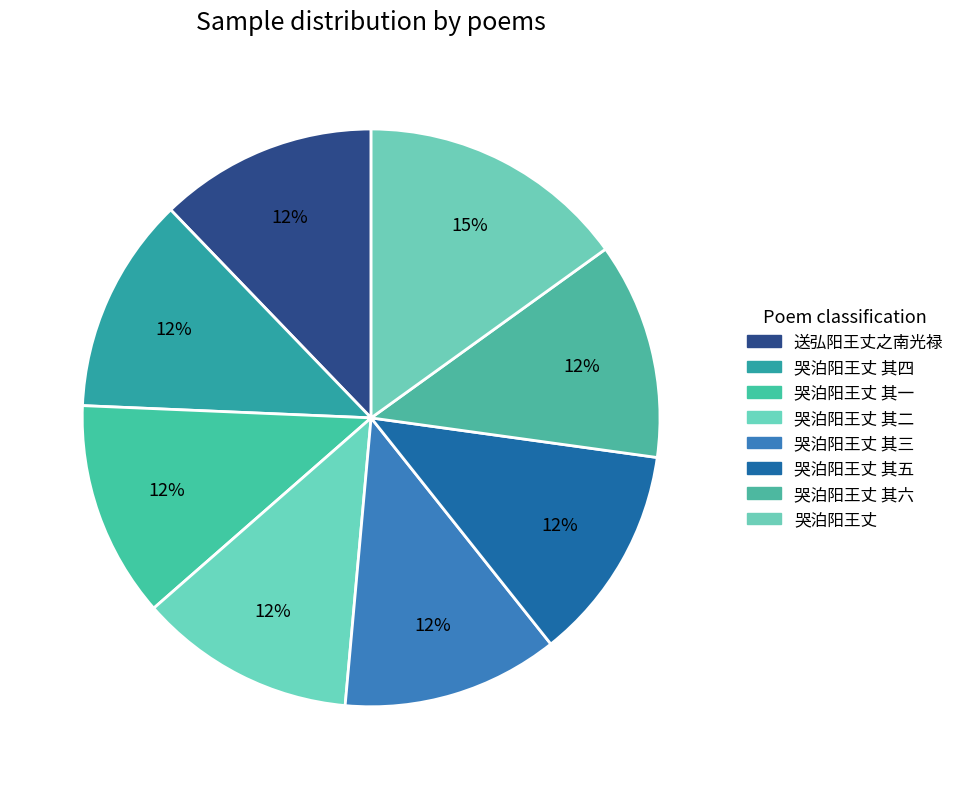

Does 哭泊阳王丈 其五 represent more than half of the total?

No